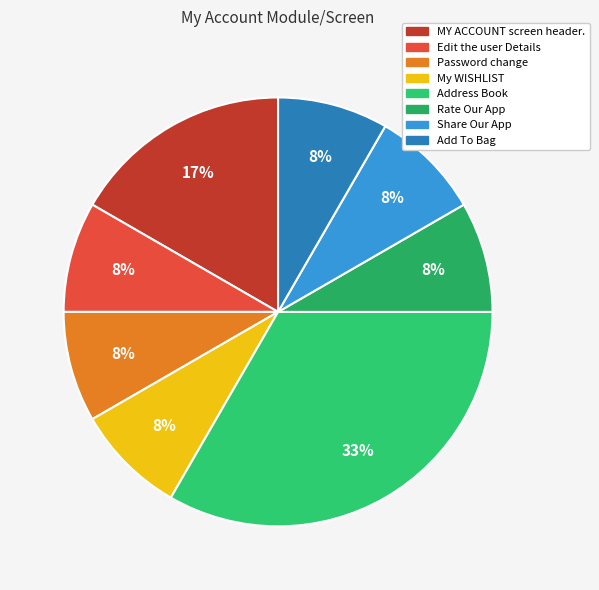

Which has a higher value, My WISHLIST or Password change?

My WISHLIST